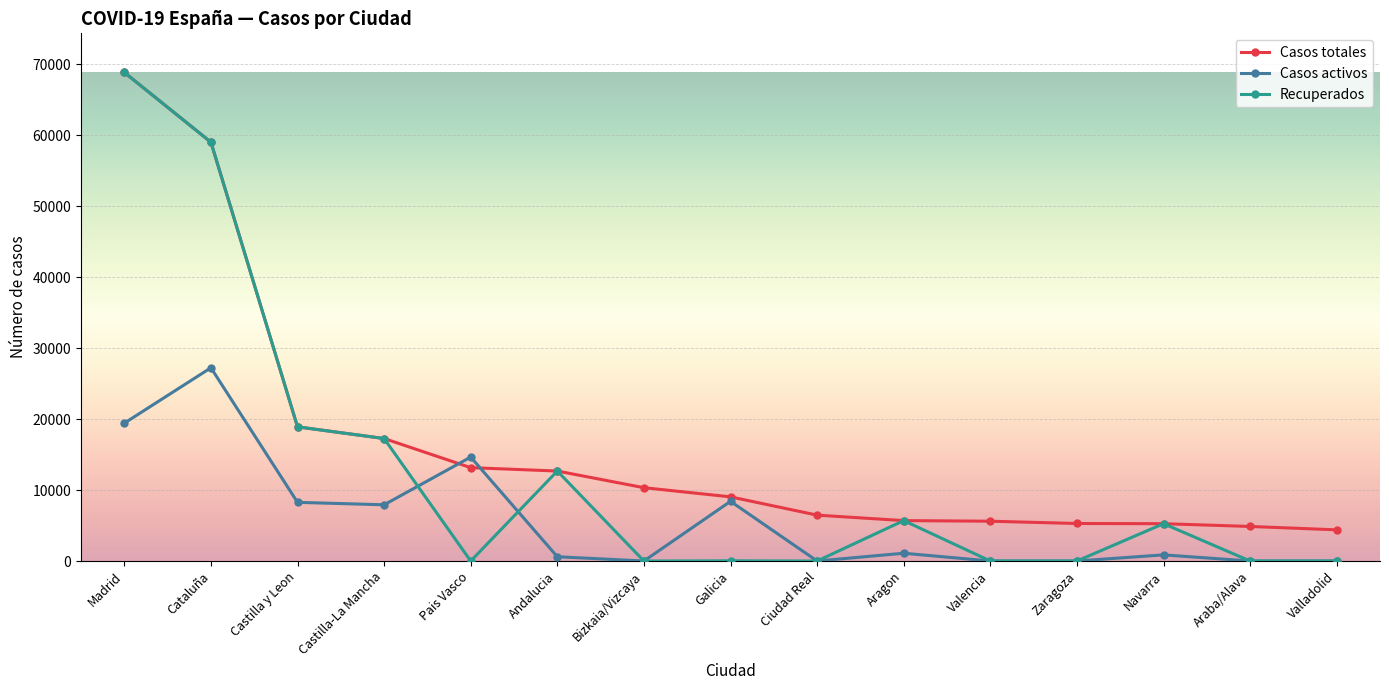

What are all the series names shown in the legend?

Casos totales, Casos activos, Recuperados